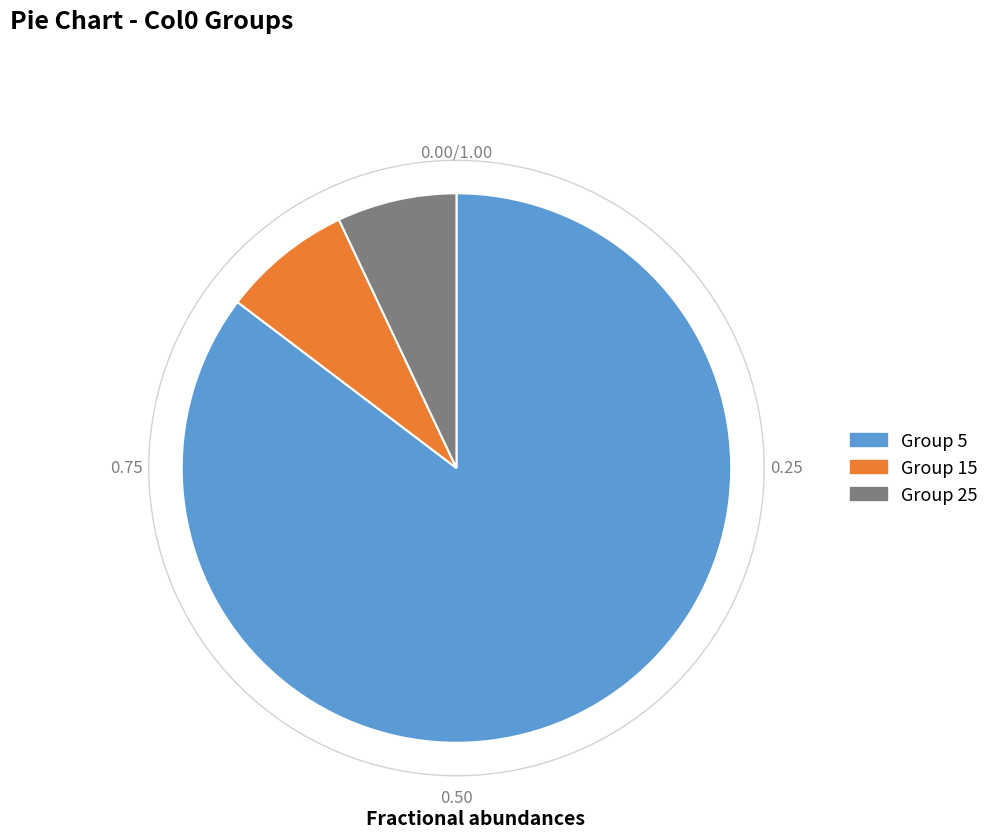

Is there any slice that represents more than half of the pie?

Yes